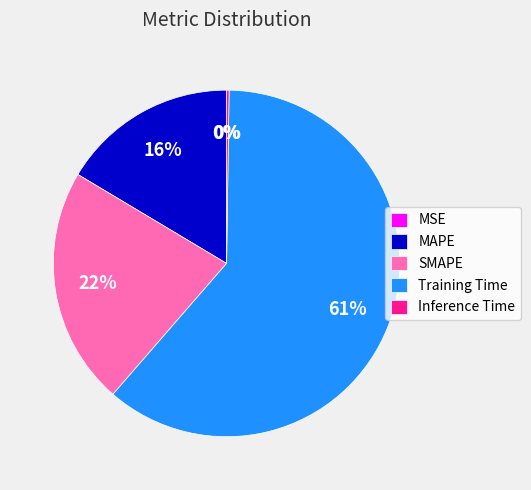

To the nearest percent, what is the average slice percentage?

20%